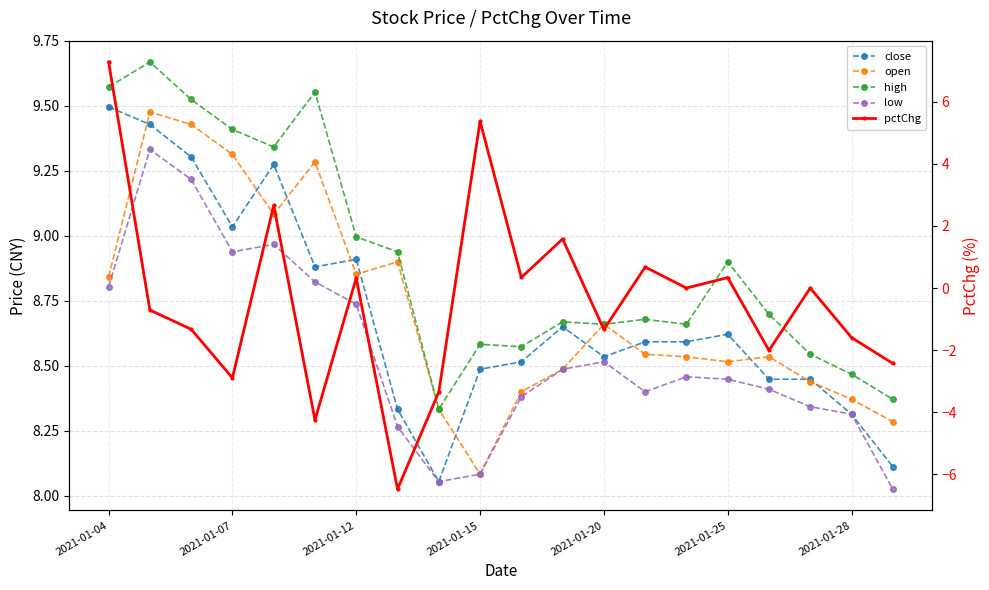

Count the number of categories in the chart.

20